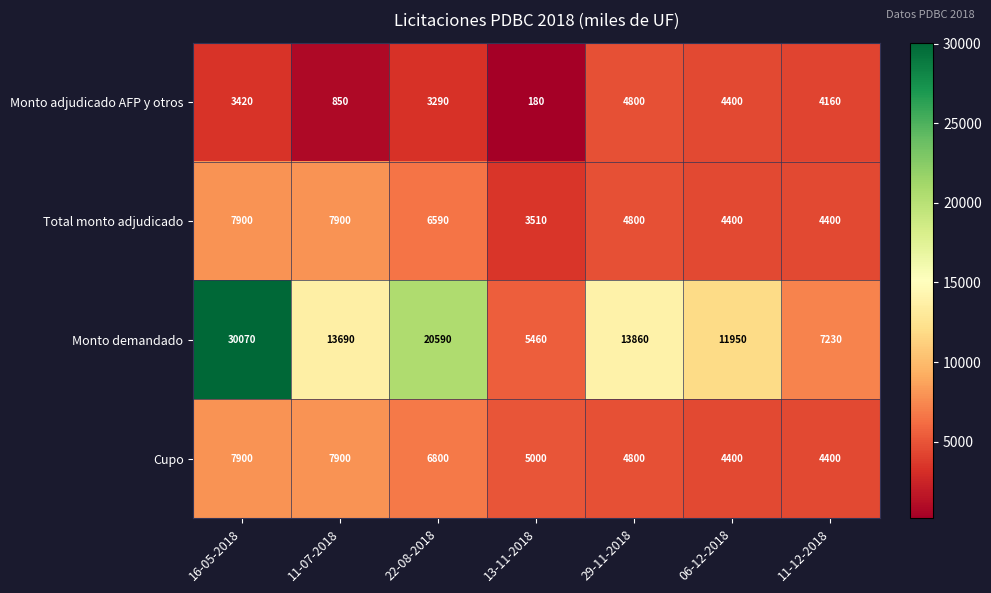

True or false: Total monto adjudicado has a value of 4800 at 29-11-2018.

True